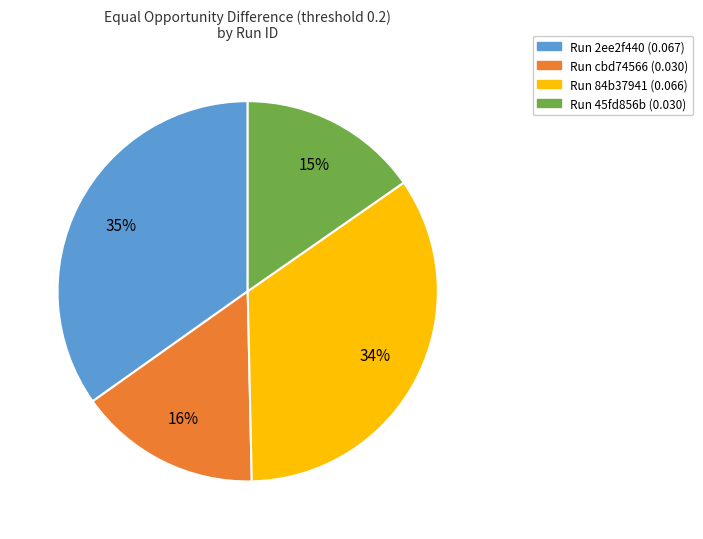

Does any single category account for the majority?

No